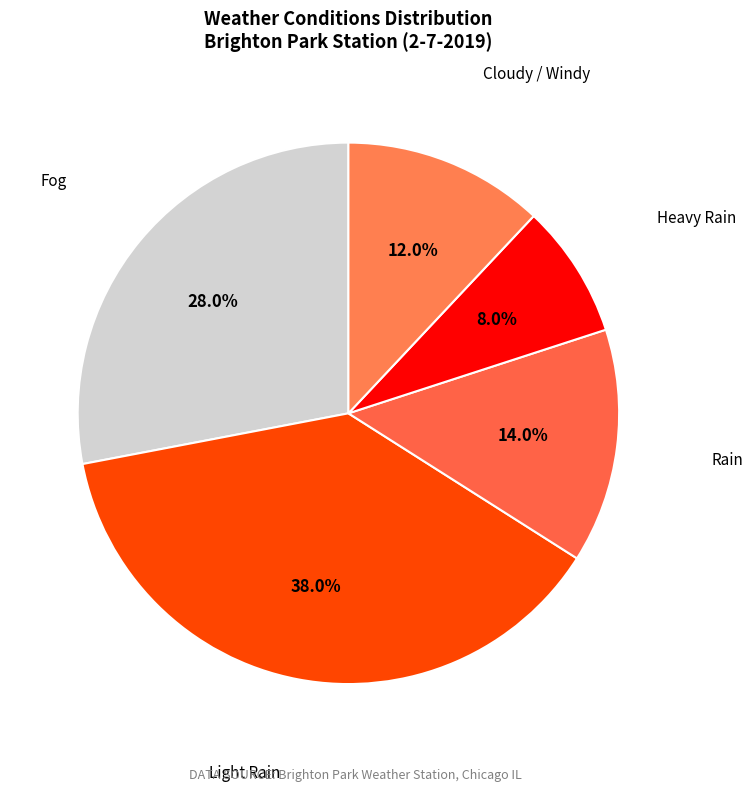

What percentage is the Rain slice, to the nearest percent?

14%